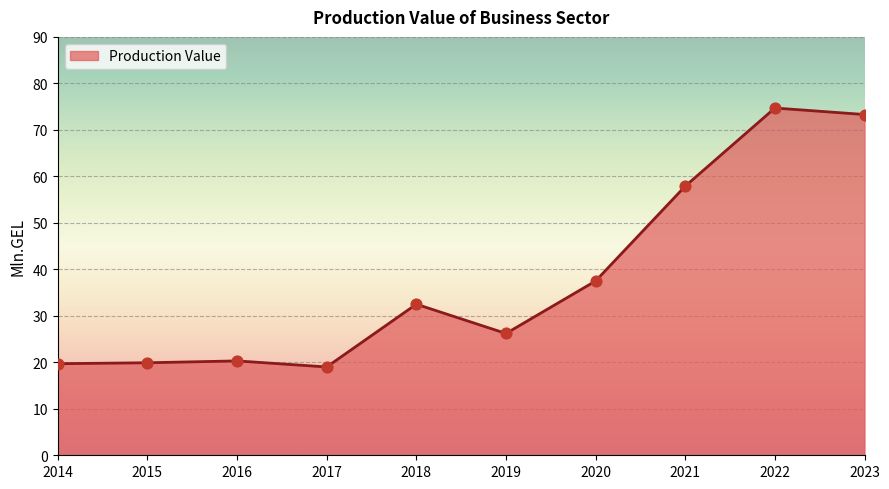

What is the ratio of the value at 2023 to the value at 2021?

1.3